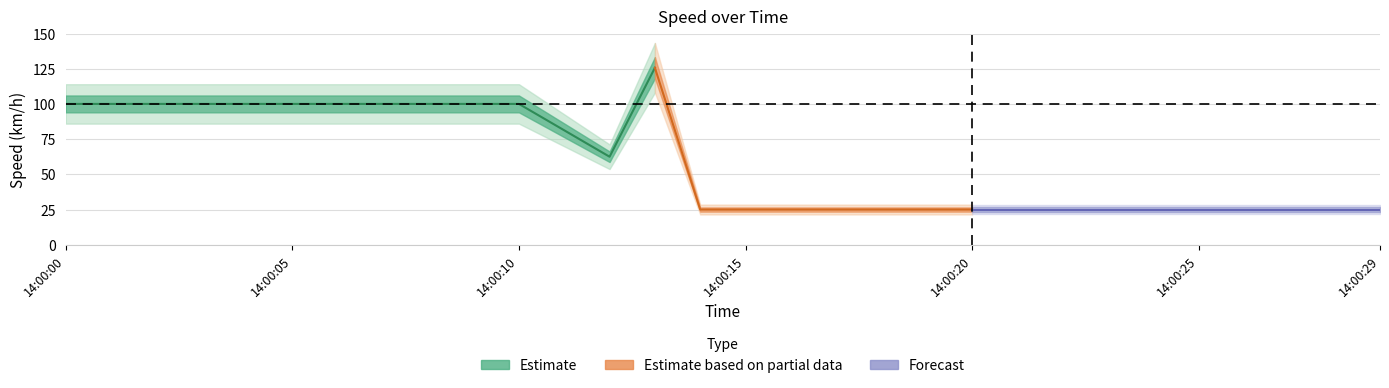

Reading left to right, extract all data points from this chart.

100.0	100.0	100.0	100.0	100.0	100.0	100.0	100.0	100.0	100.0	100.0	81.2	62.5	125.7	25.0	25.0	25.0	25.0	25.0	25.0	25.0	25.0	25.0	25.0	25.0	25.0	25.0	25.0	25.0	25.0